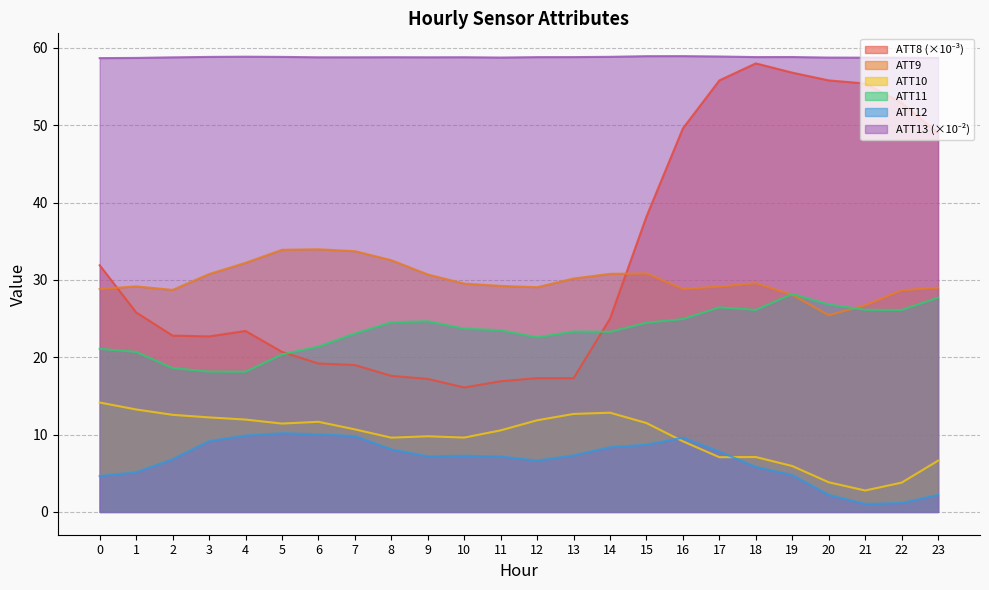

Reading left to right, transcribe all the data shown in this chart.

ATT8: 31.9	25.8	22.8	22.7	23.4	20.7	19.2	19.0	17.6	17.2	16.1	16.9	17.3	17.3	25.0	38.2	49.6	55.8	58.0	56.8	55.8	55.4	52.9	49.0
ATT9: 28.8	29.2	28.7	30.8	32.2	33.9	34.0	33.7	32.6	30.7	29.5	29.2	29.1	30.2	30.8	30.8	28.8	29.1	29.6	28.1	25.4	26.7	28.7	29.0
ATT10: 14.1	13.2	12.6	12.2	11.9	11.4	11.7	10.7	9.6	9.8	9.6	10.5	11.9	12.7	12.8	11.5	9.1	7.1	7.1	5.9	3.8	2.8	3.8	6.6
ATT11: 21.1	20.7	18.6	18.1	18.1	20.4	21.4	23.1	24.5	24.7	23.7	23.5	22.6	23.3	23.3	24.5	24.9	26.5	26.1	28.2	26.8	26.1	26.1	27.7
ATT12: 4.6	5.1	6.8	9.2	9.9	10.2	10.0	9.8	8.1	7.2	7.3	7.2	6.6	7.3	8.4	8.7	9.6	7.8	5.8	4.8	2.2	1.0	1.1	2.2
ATT13: 58.7	58.7	58.8	58.8	58.9	58.8	58.8	58.8	58.8	58.8	58.8	58.8	58.8	58.8	58.8	58.9	58.9	58.9	58.8	58.8	58.8	58.7	58.7	58.7